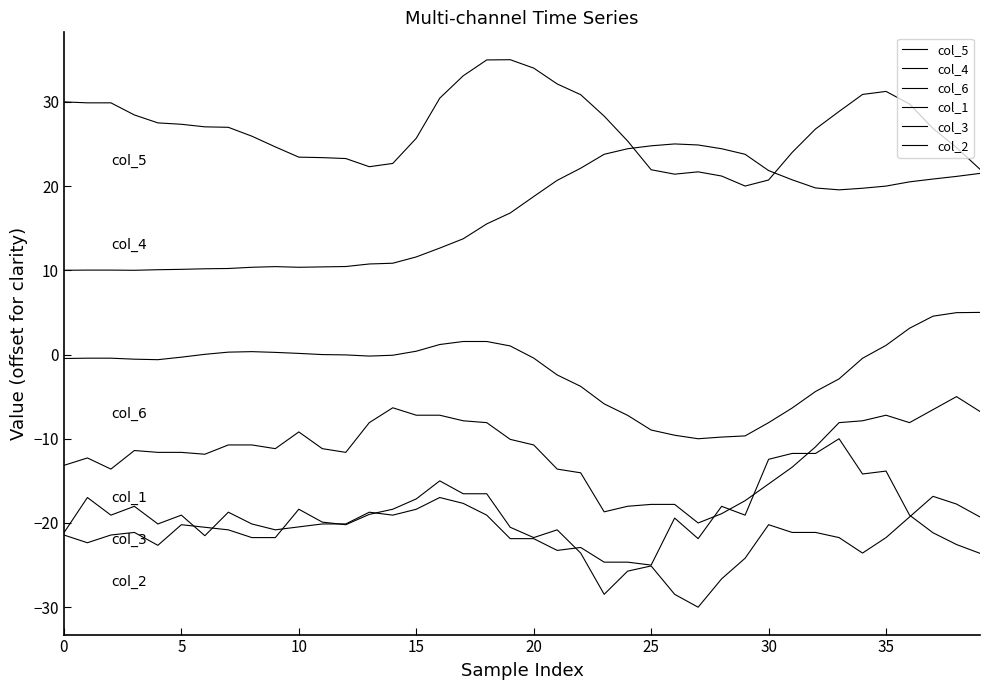

At how many categories does at least one series exceed 4?

40